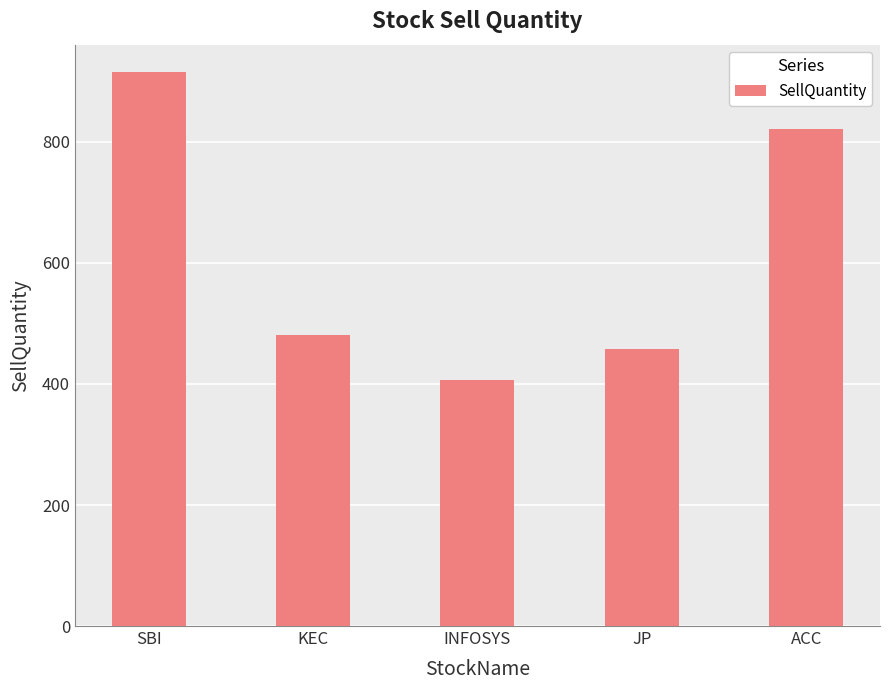

True or false: the data shows 364 at SBI.

False